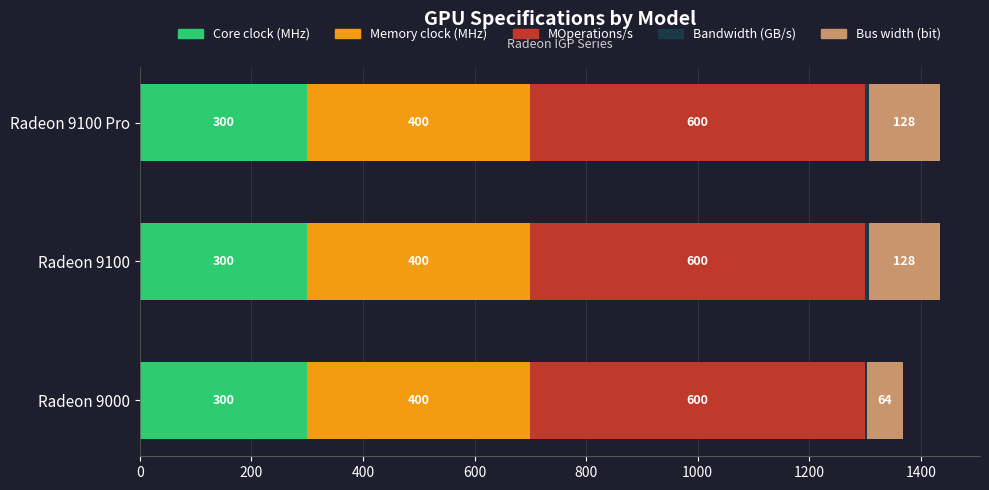

What is the sum of the Core clock (MHz) values at Radeon 9100 and Radeon 9000?

600.0